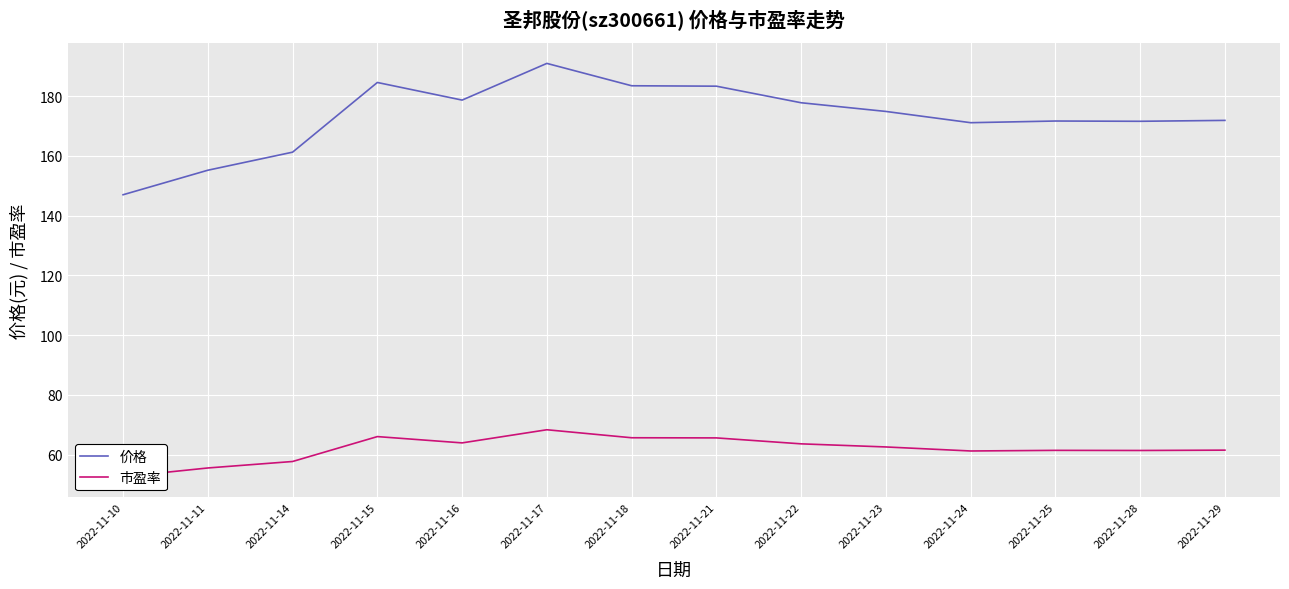

Read the 价格 value at 2022-11-29.

171.9